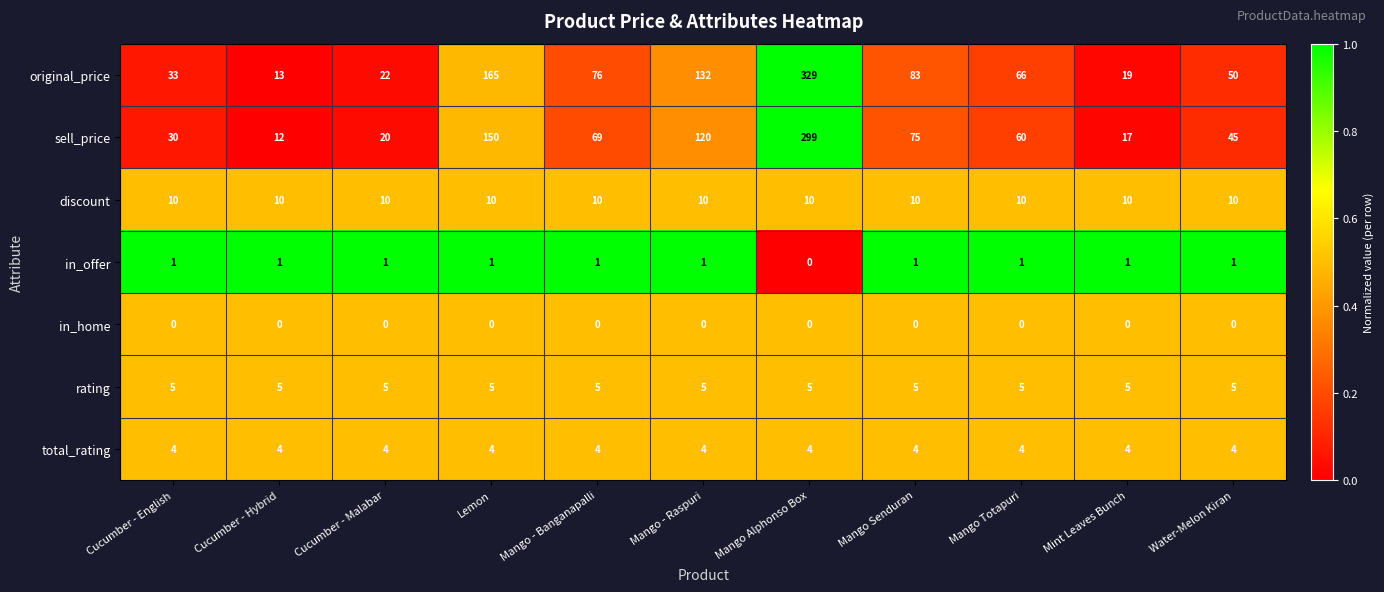

Which series has the largest total across all categories?

original_price